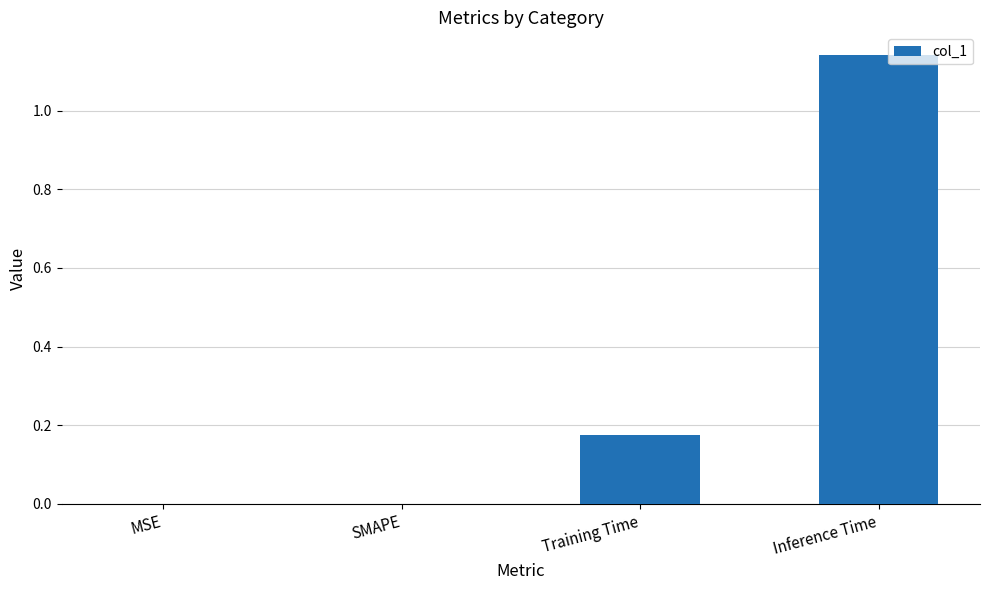

What is the sum of the values at Training Time and Inference Time?

1.3